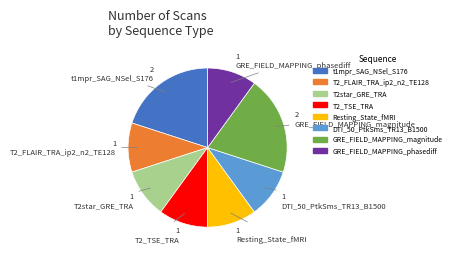

Is T2_TSE_TRA the majority of the pie?

No